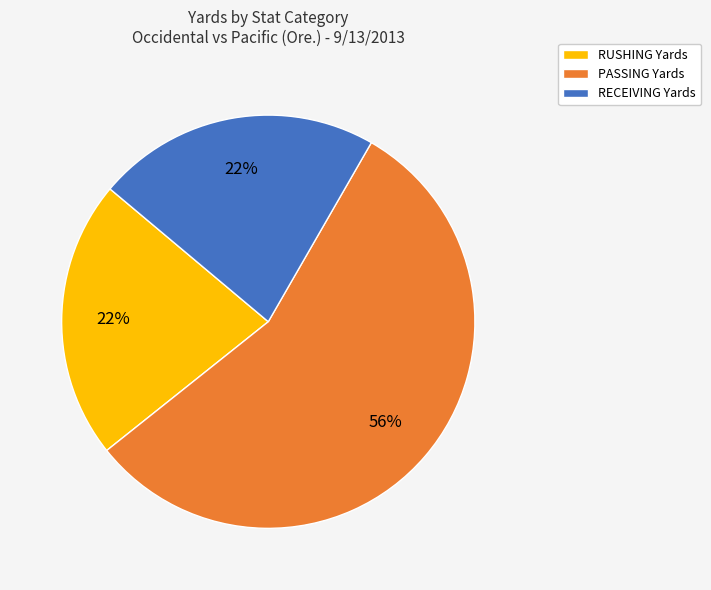

Is there a majority slice in this chart?

Yes